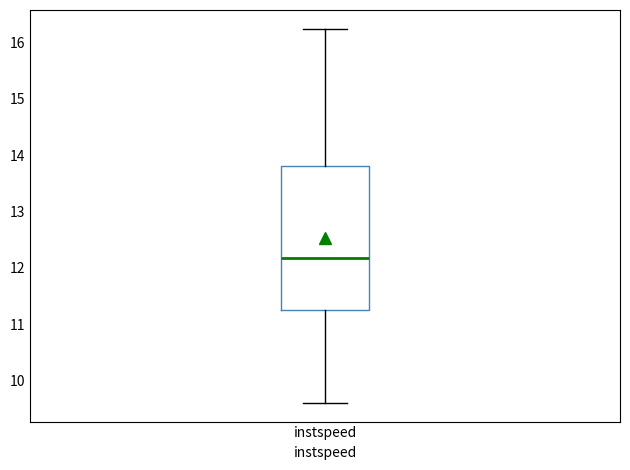

Read this box plot against the y-axis: the position of the median line, the range covered by the box, and the ends of both whiskers. The values are not printed on the chart, so give them approximately, as read against the axis.

median 12.2, box 11.3 to 13.8, whiskers 9.6 to 16.2